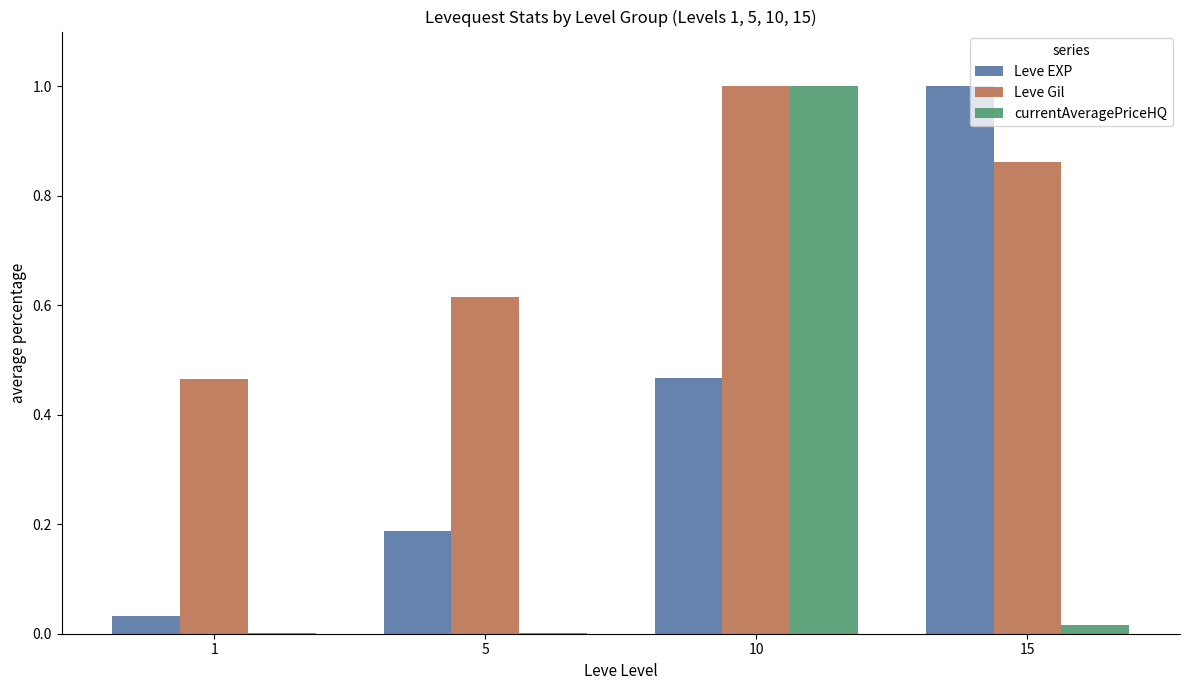

What is the highest value of the Leve EXP series?

1.0